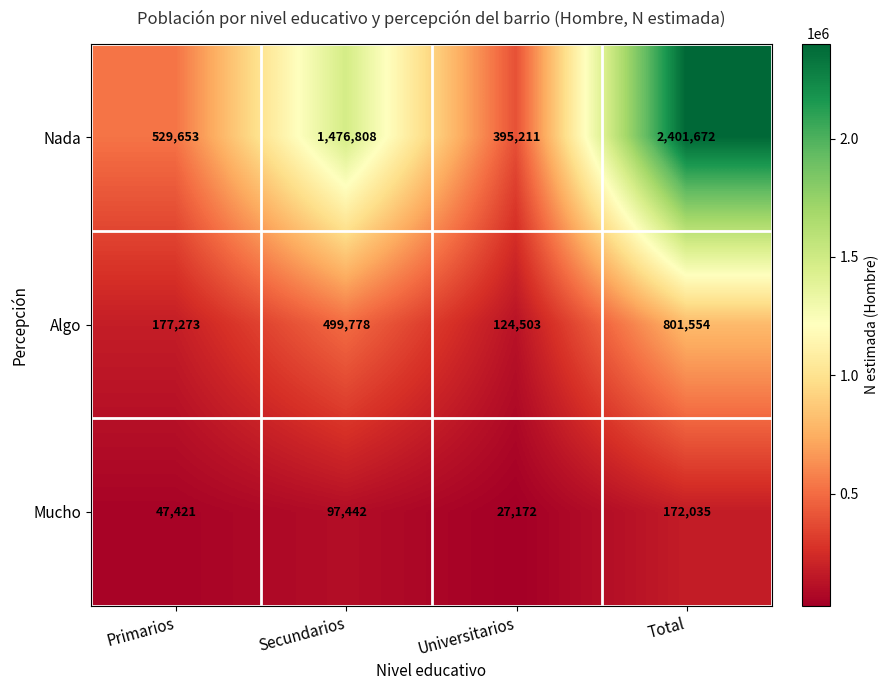

Reading left to right, extract all data points from this chart.

Nada: Primarios=529653	Secundarios=1476808	Universitarios=395211	Total=2401672
Algo: Primarios=177273	Secundarios=499778	Universitarios=124503	Total=801554
Mucho: Primarios=47421	Secundarios=97442	Universitarios=27172	Total=172035